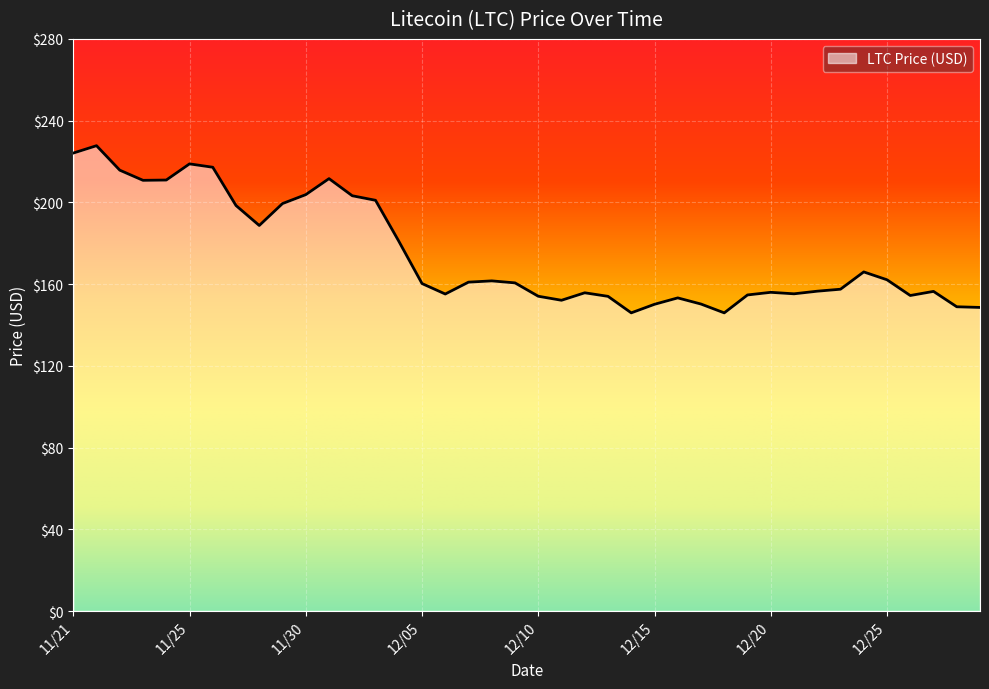

What is the smallest value displayed?

145.9